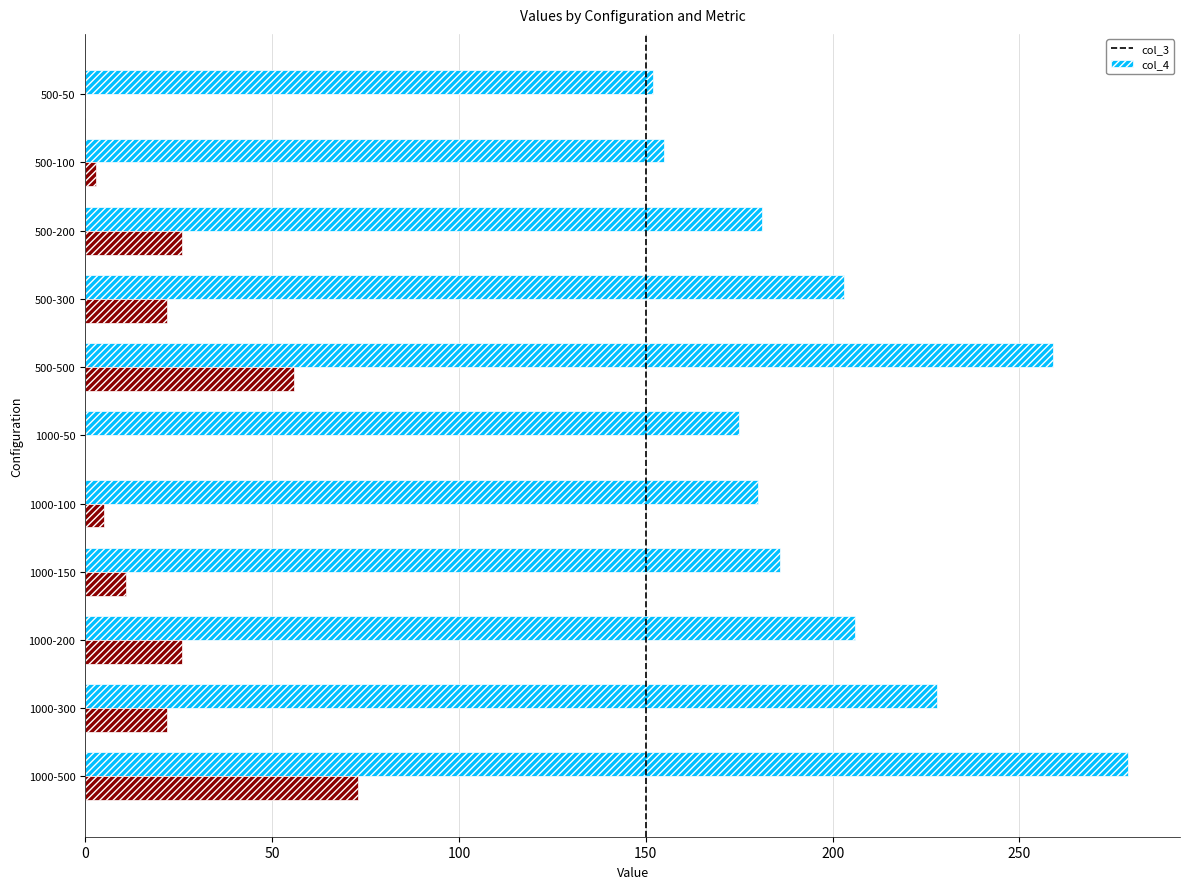

Which series has the widest spread of values?

col_3